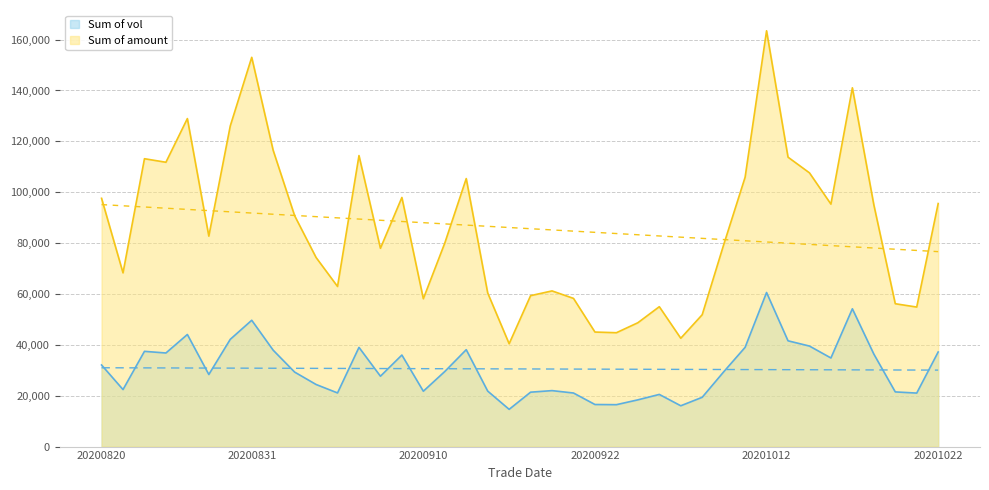

Is it true that Sum of vol equals 12517.3 at 20200902?

False